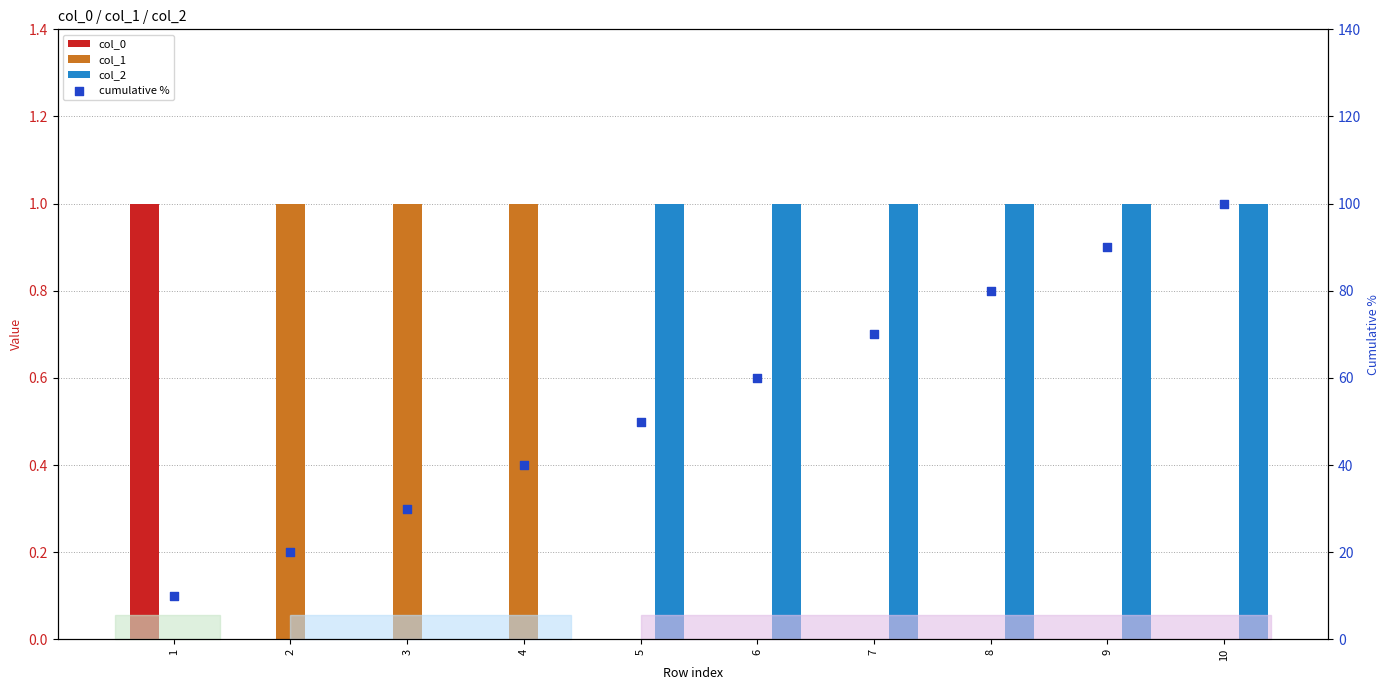

Is the value of col_1 at 4 greater than the value of col_0 at 10?

Yes